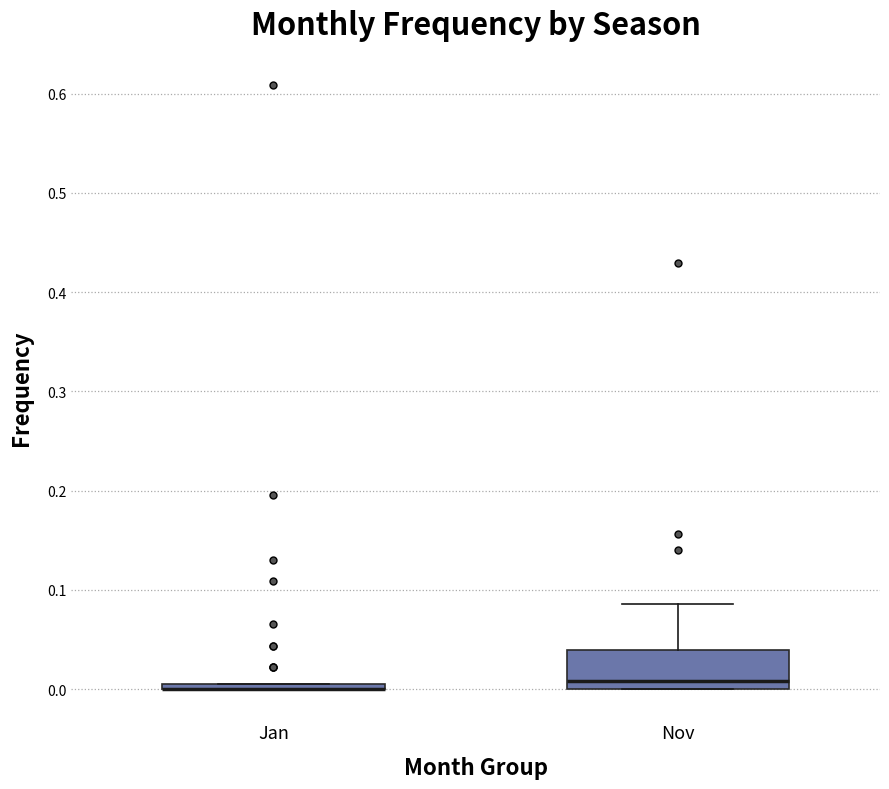

Where does the upper whisker of the box for Nov end on the y-axis? The values are not printed on the chart, so give them approximately, as read against the axis.

0.09